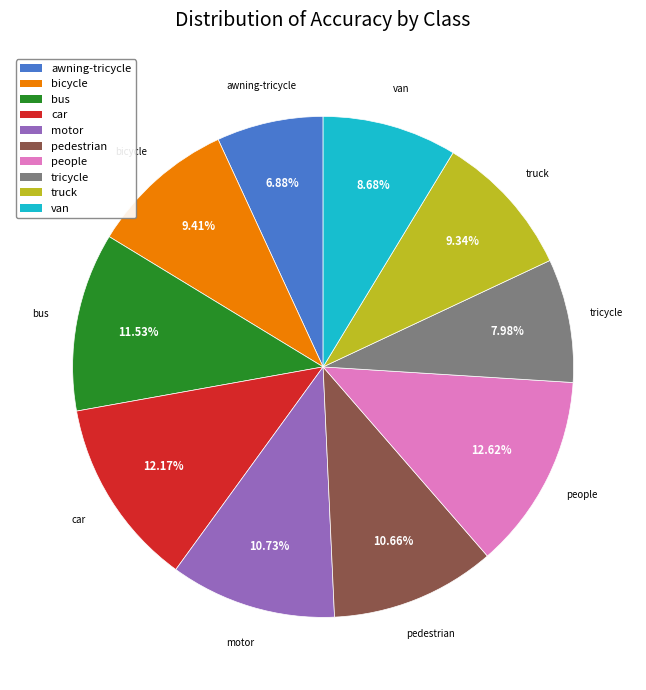

The tricycle slice represents 8% of the pie. True or false?

True